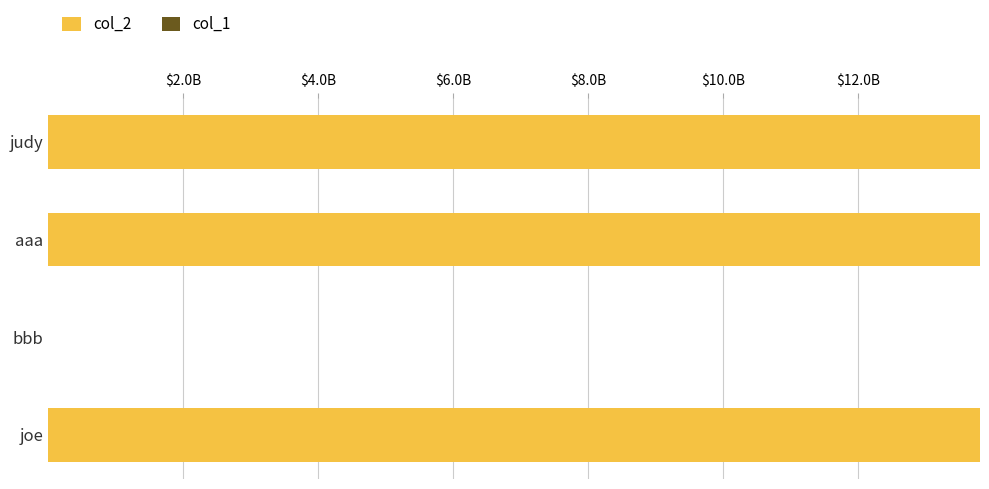

Rank the series by their maximum value, from highest to lowest.

col_2, col_1